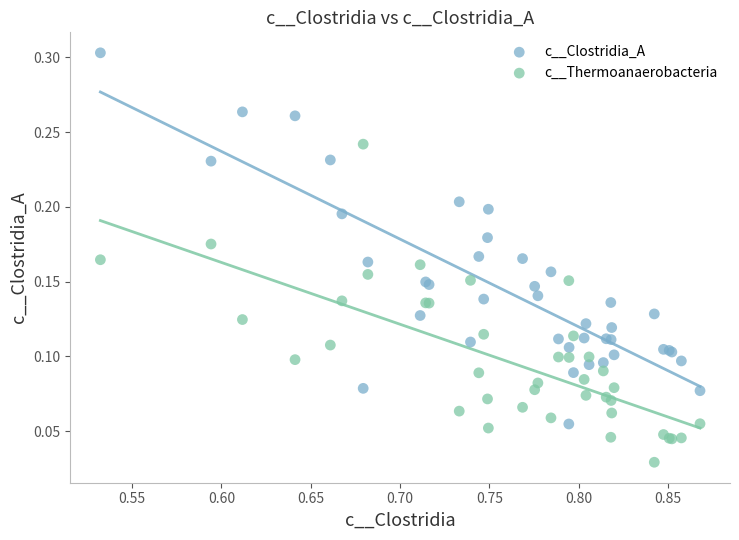

Which series contains the lowest Y value?

c__Thermoanaerobacteria